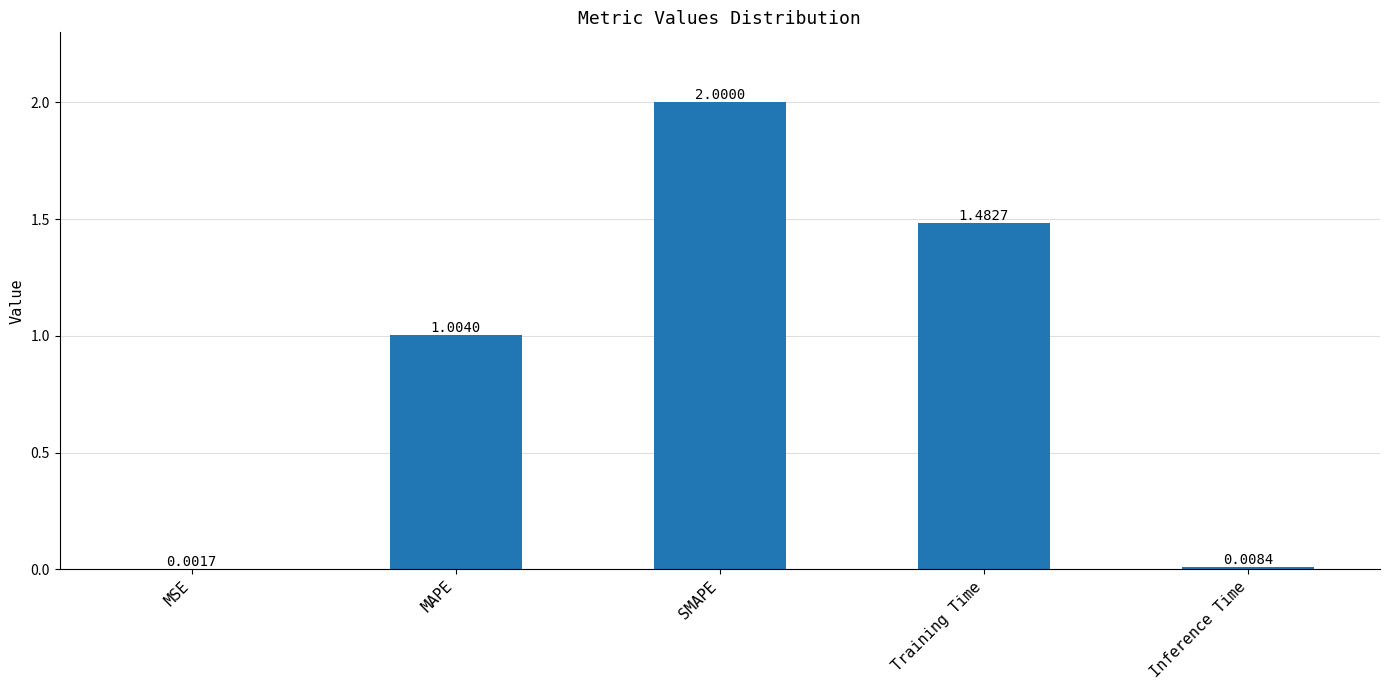

What is the sum of the values at MAPE and MSE?

1.0